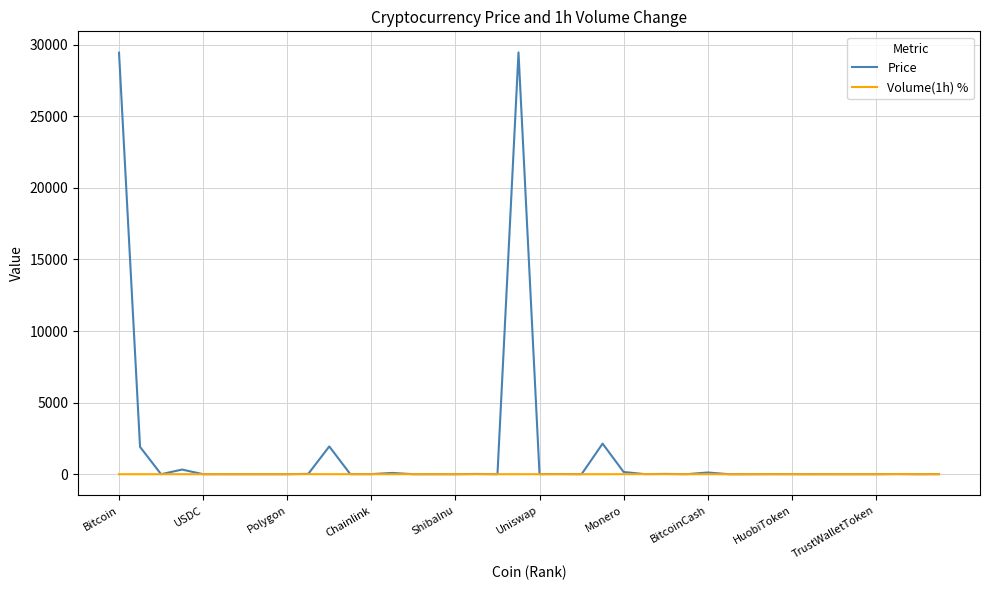

How many values in the Price series are below 5?

20